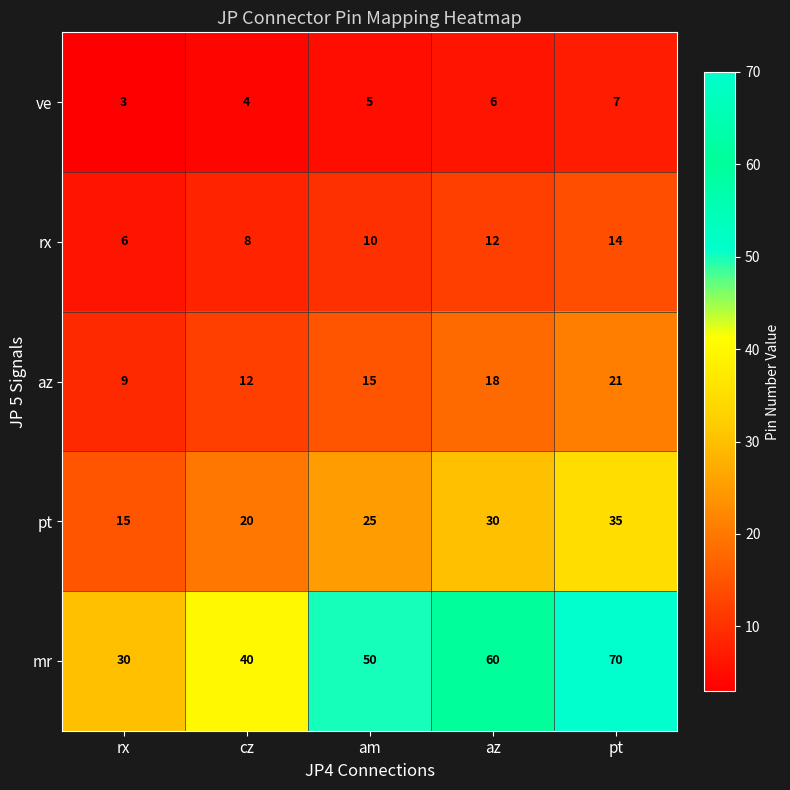

What is the average value of the mr series?

50